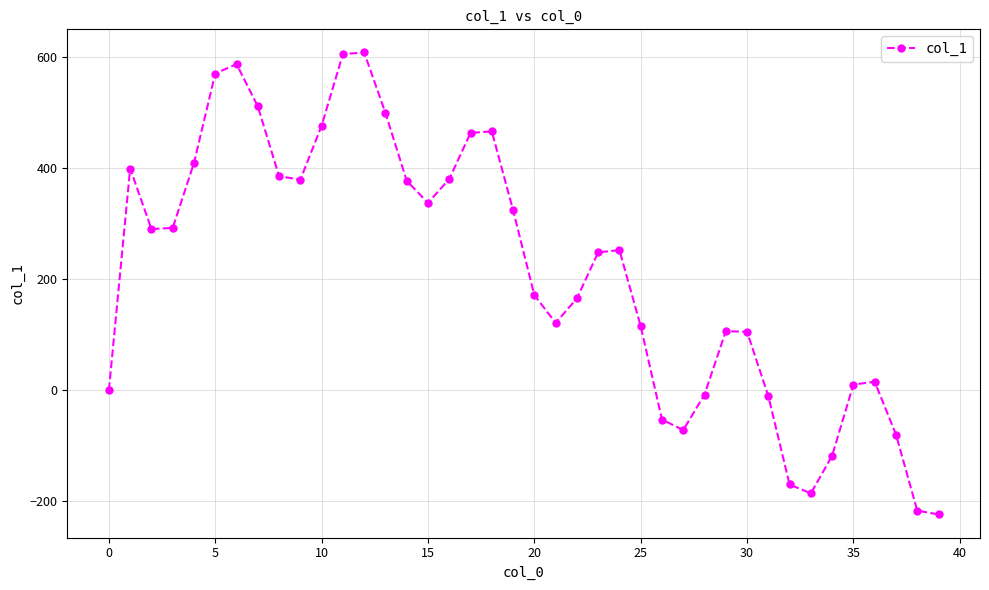

What is the sum of all values?

8526